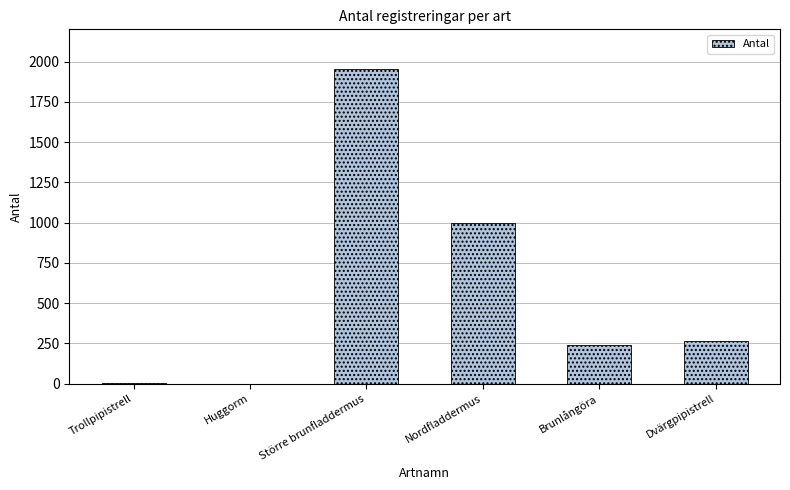

Which category has the highest value across all series?

Större brunfladdermus